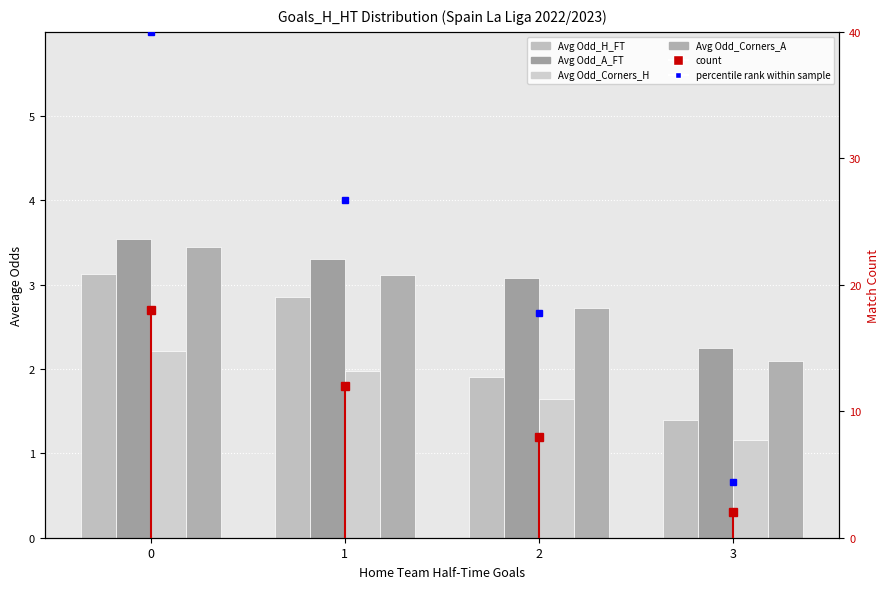

What is the value of the Avg Odd_Corners_H bar at the 1st from the left?

2.2